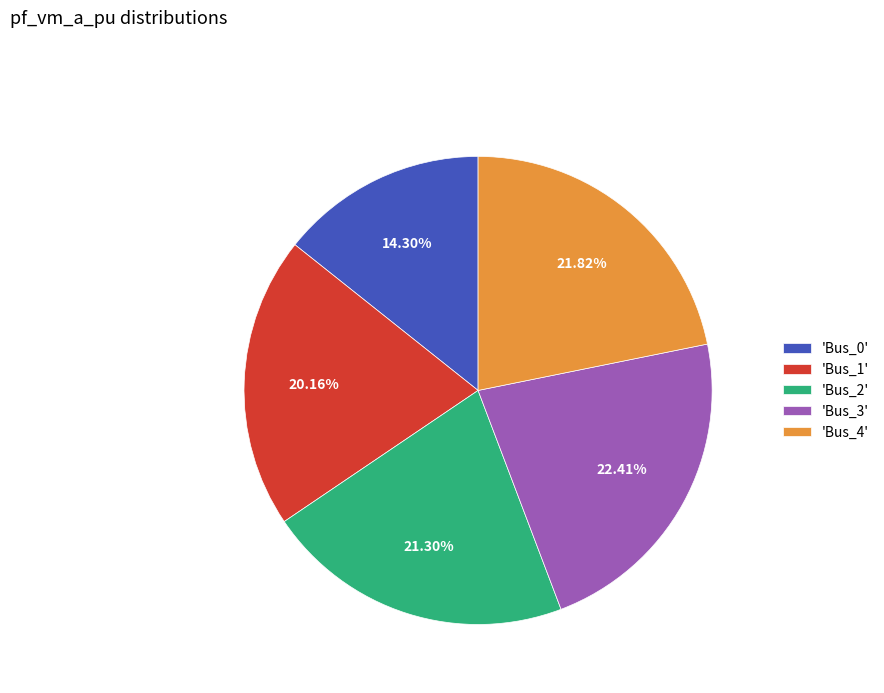

Count the number of slices in the pie.

5